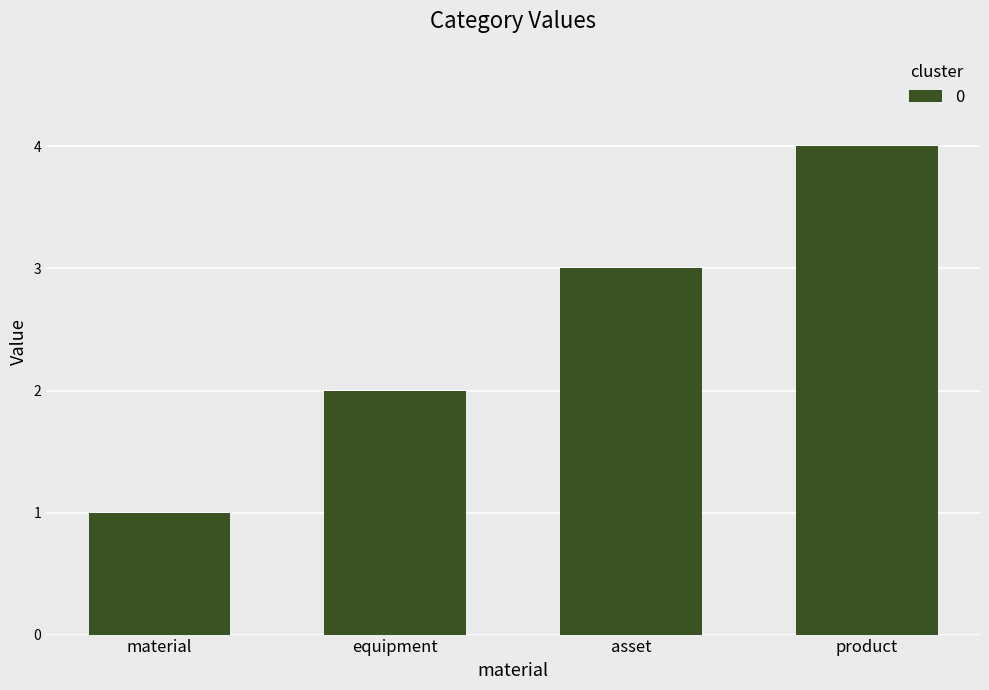

List the labels in order of value, largest first.

product, asset, equipment, material